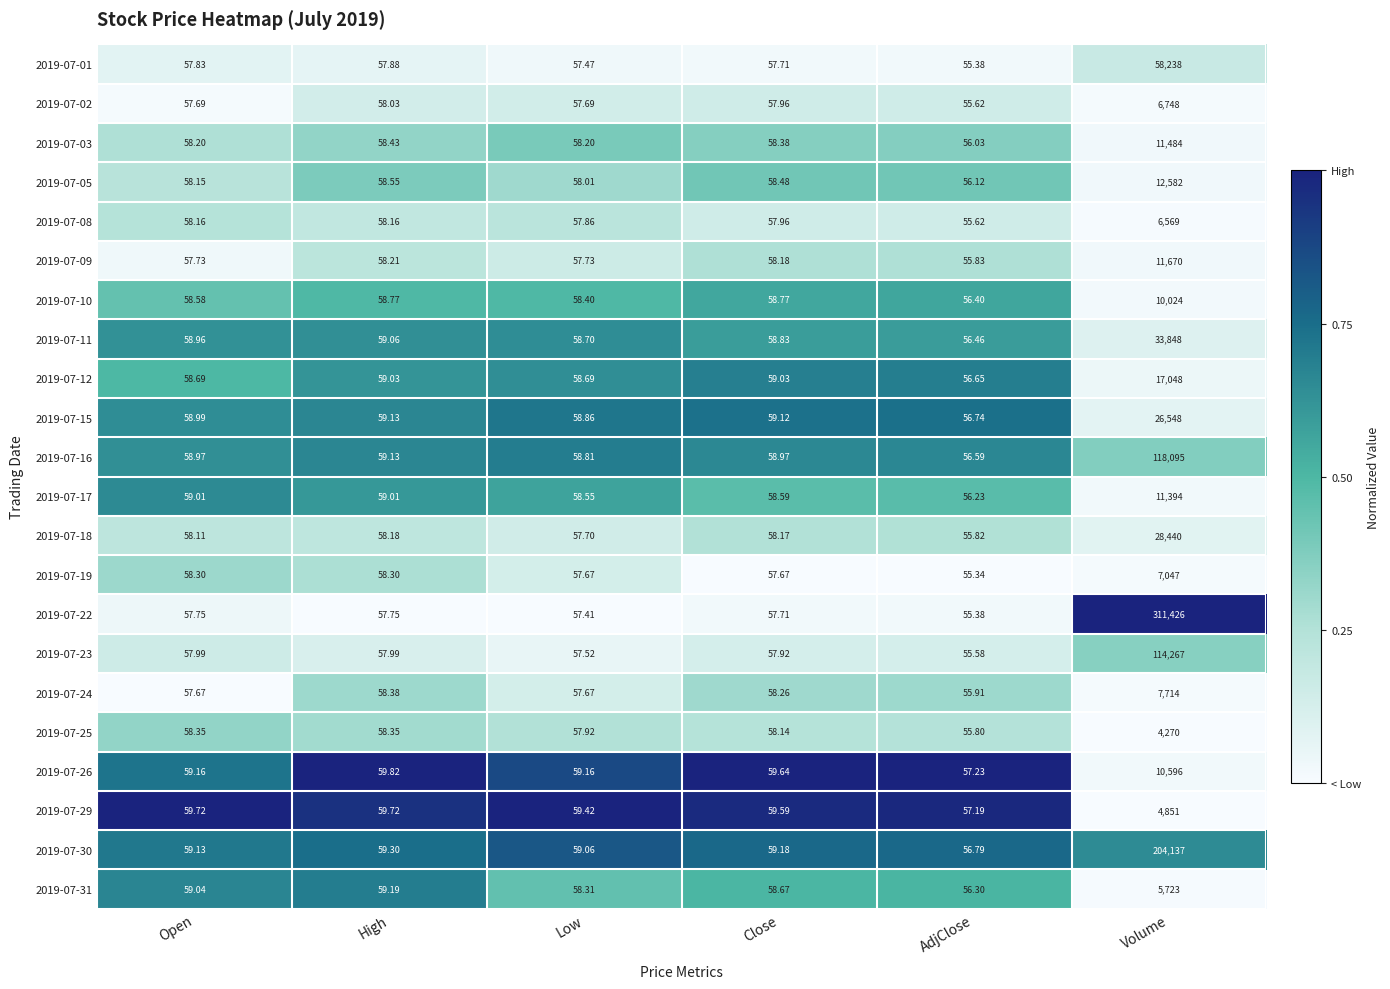

Is the value of 2019-07-01 at Low greater than the value of 2019-07-16 at AdjClose?

Yes